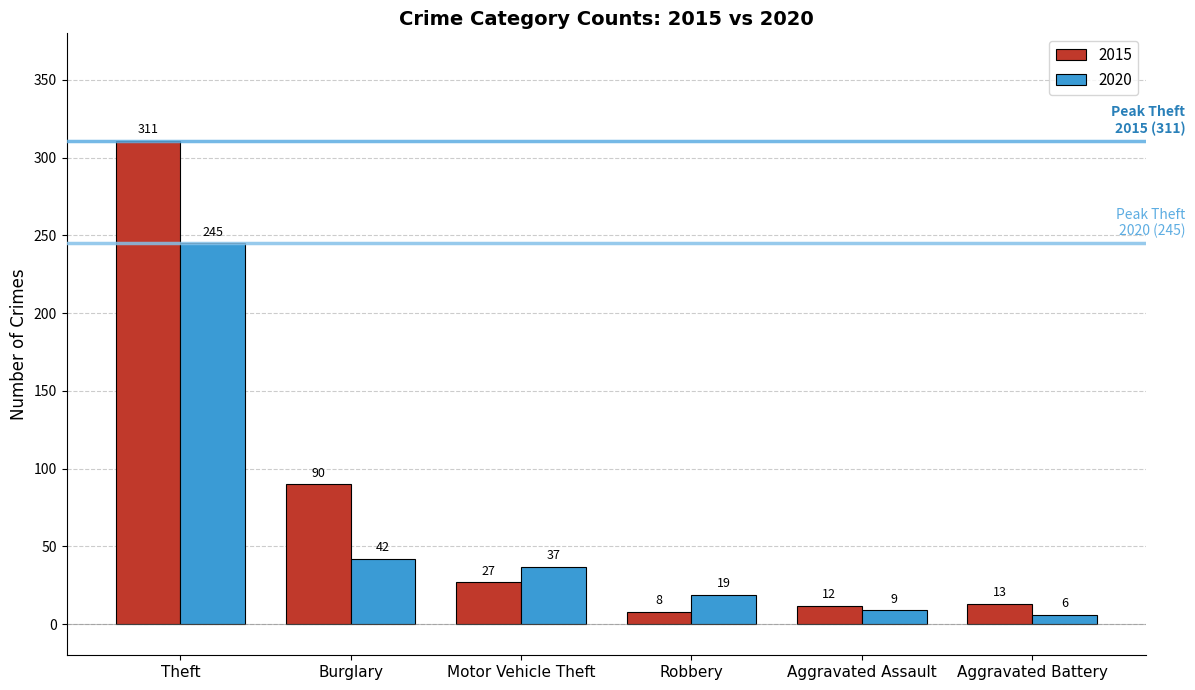

List the series in order of their peak value, lowest first.

2020, 2015